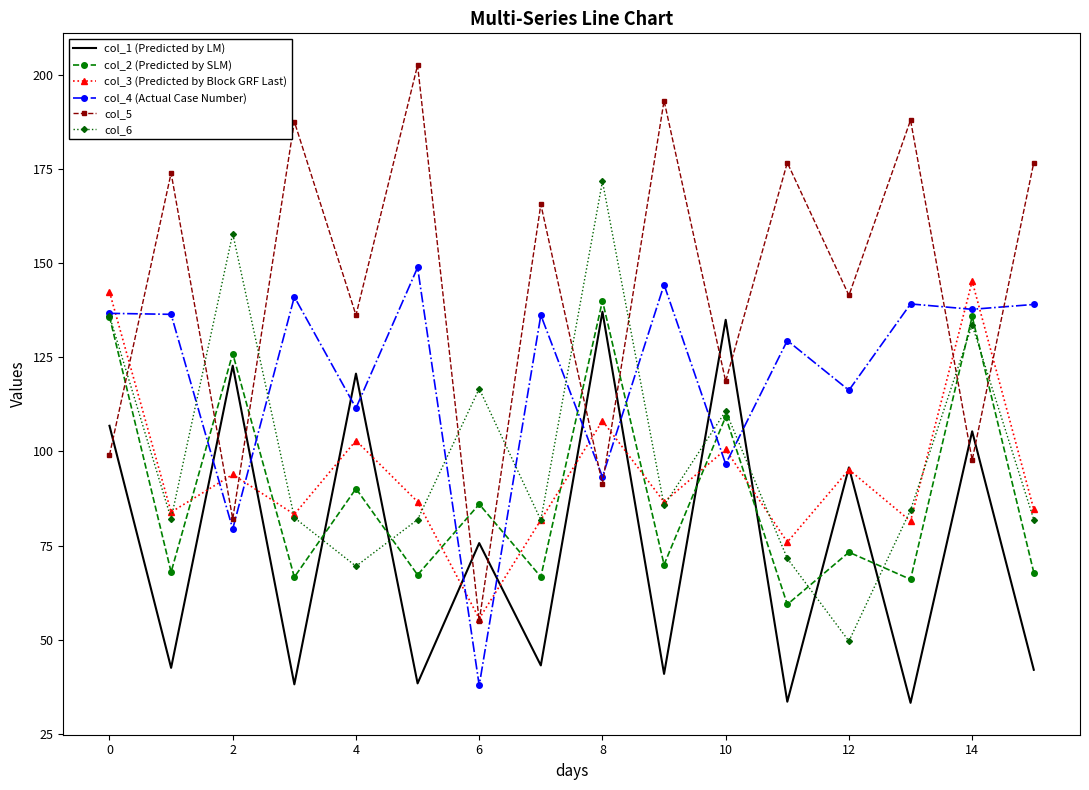

What is the sum of all col_6 values?

1597.6